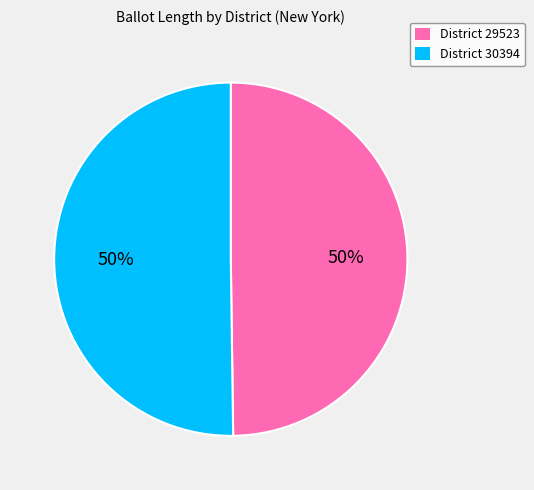

Do District 29523 and District 30394 together represent more than half of the pie?

Yes